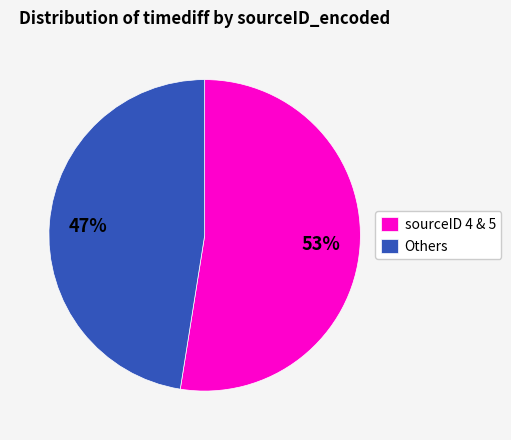

To the nearest percent, what is the average slice percentage?

50%